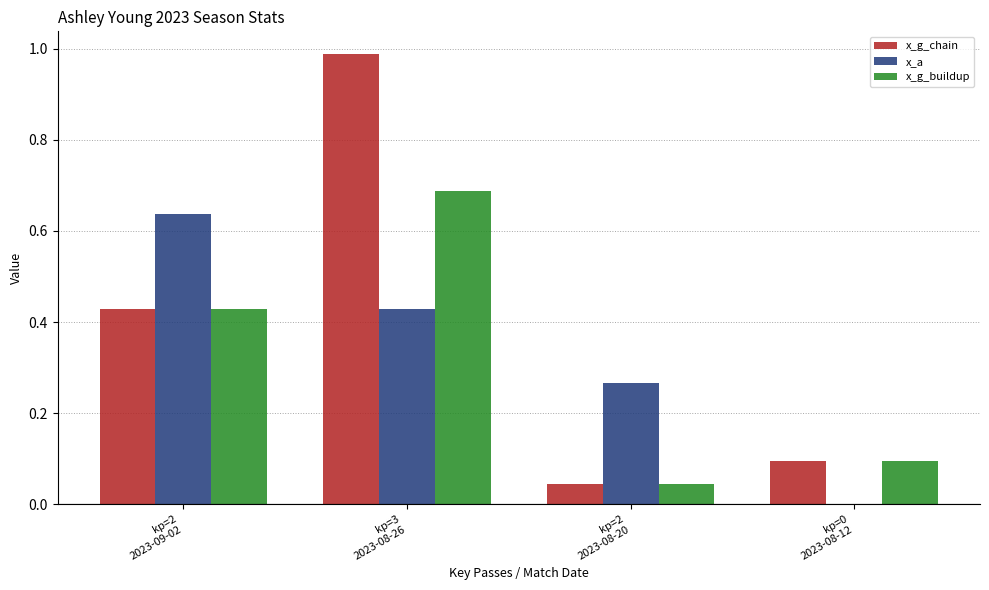

What is the sum of all x_a values?

1.3